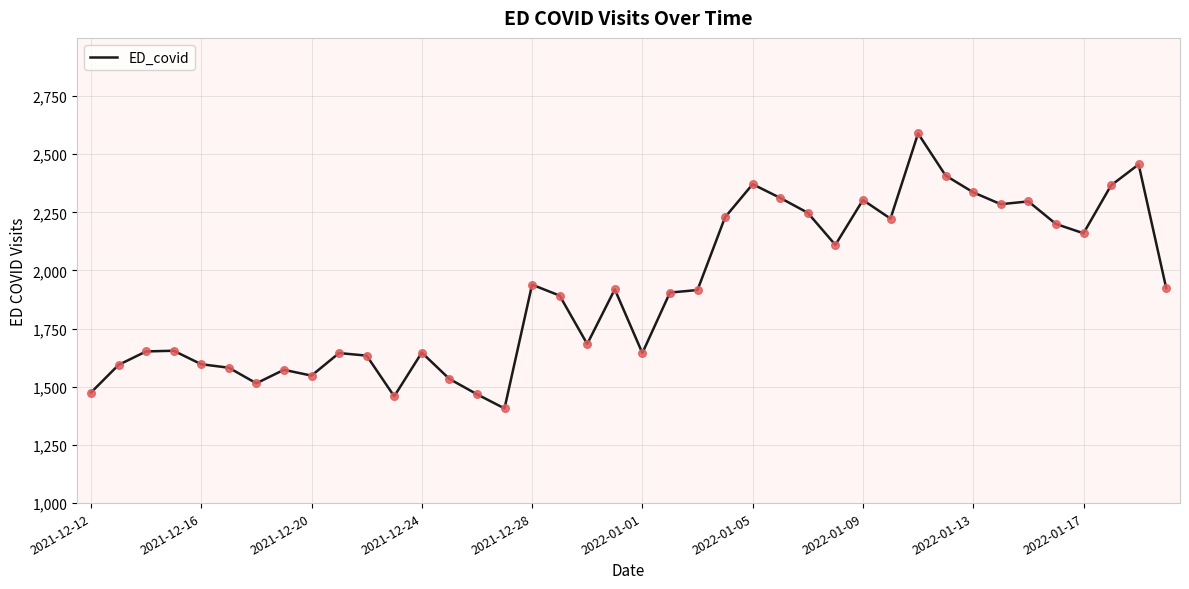

What is the difference between the maximum and minimum values?

1182